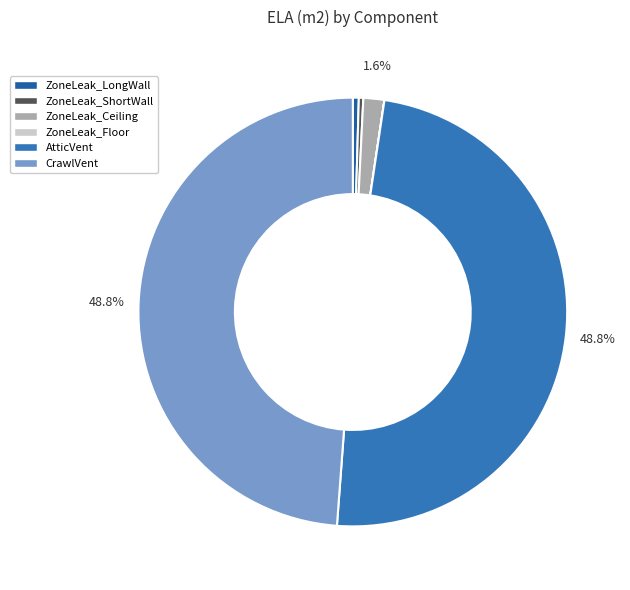

Is it true that CrawlVent is 49% of the pie?

True